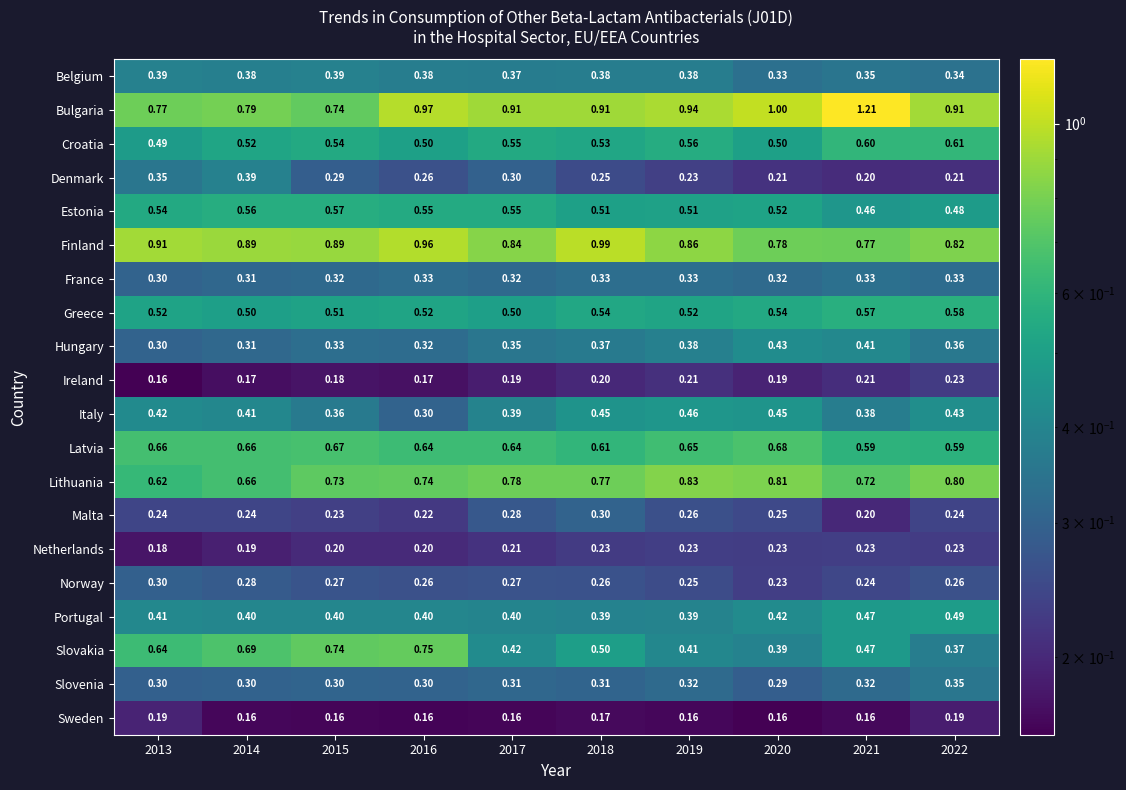

Which series has the largest total across all categories?

Bulgaria